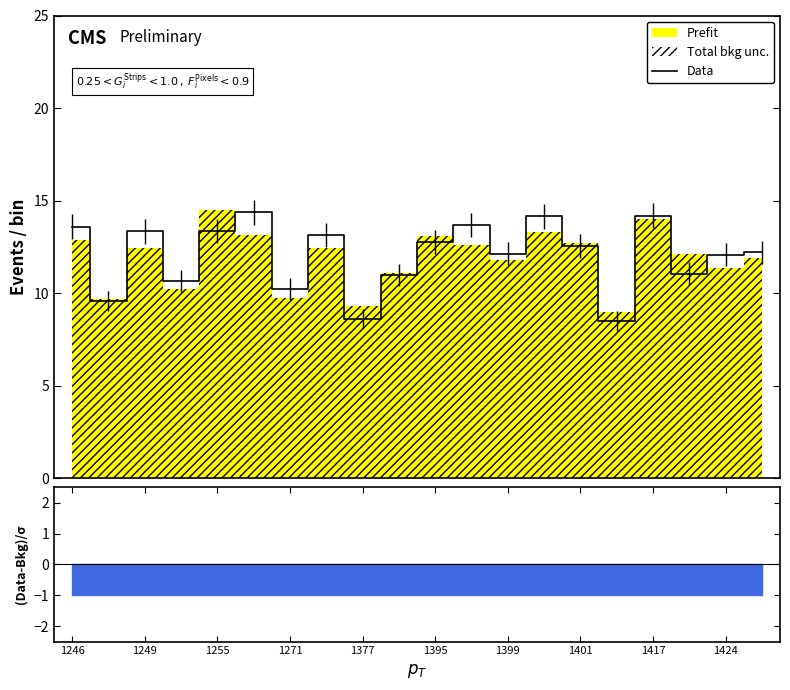

What is the greatest value displayed?

14.4